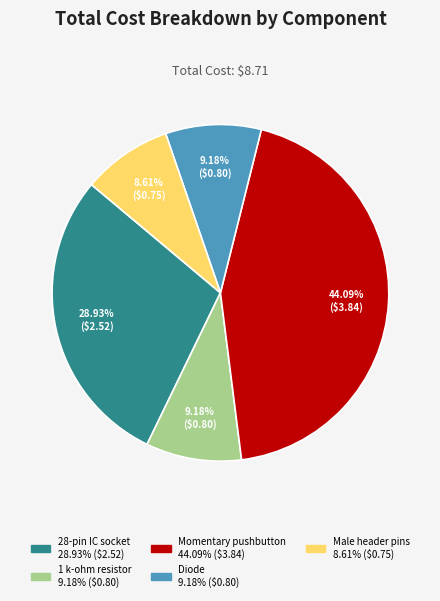

Does any single category account for the majority?

No